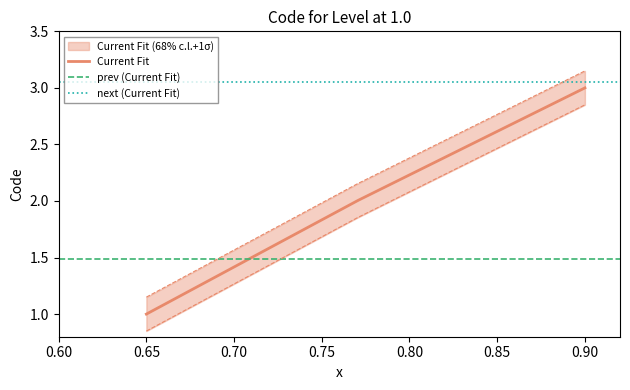

Reading left to right, extract all data points from this chart.

Code: 1=1.0	1=2.0	1=3.0
Code_upper: 1=1.1	1=2.1	1=3.1
Code_lower: 1=0.8	1=1.9	1=2.9